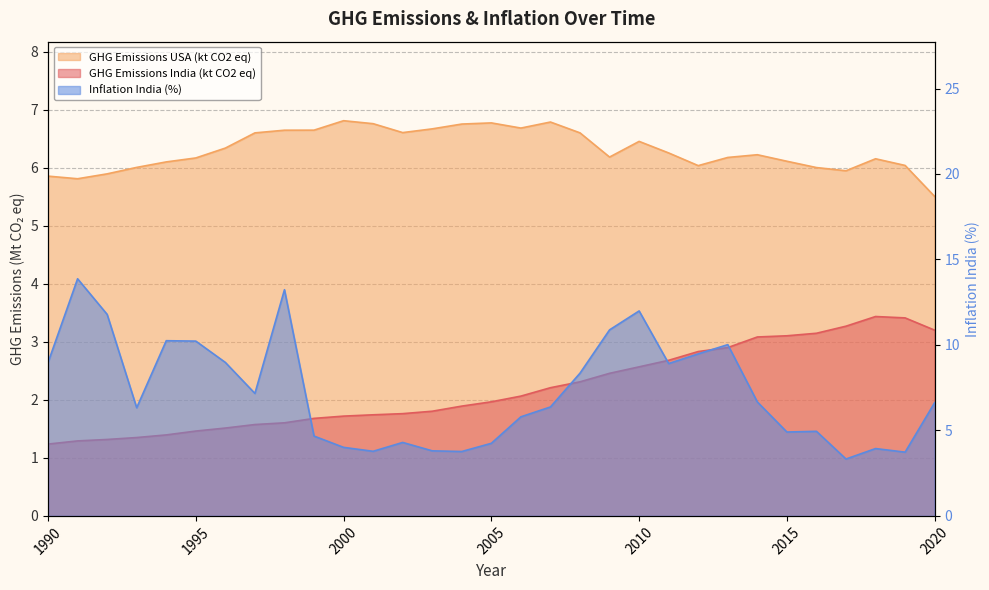

At which category does Inflation India (%) reach its first local peak?

1991